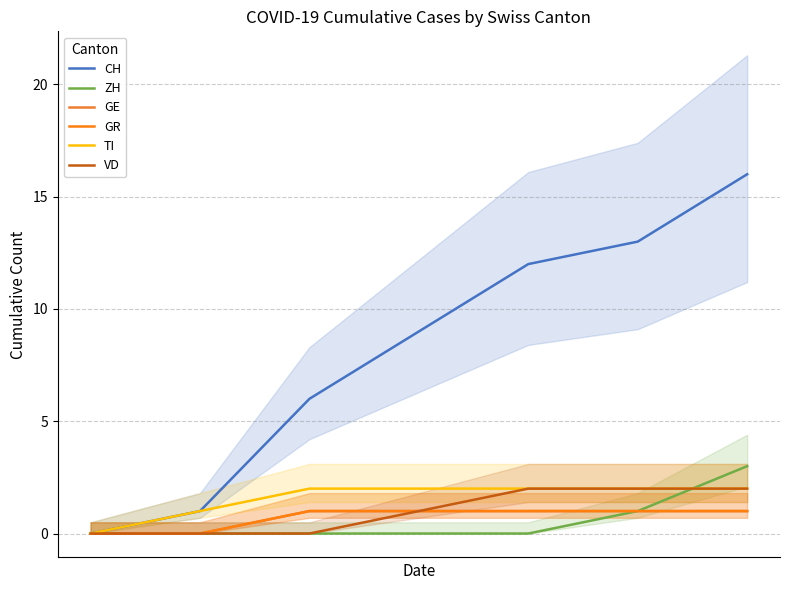

How many categories are shown in the chart?

7